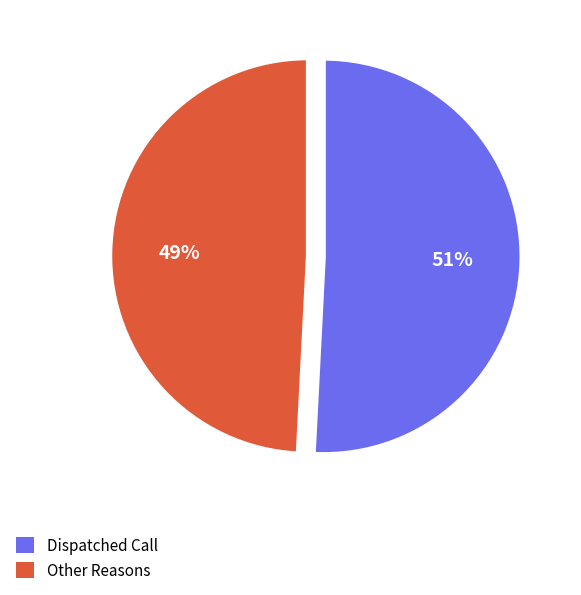

Is there a majority slice in this chart?

Yes